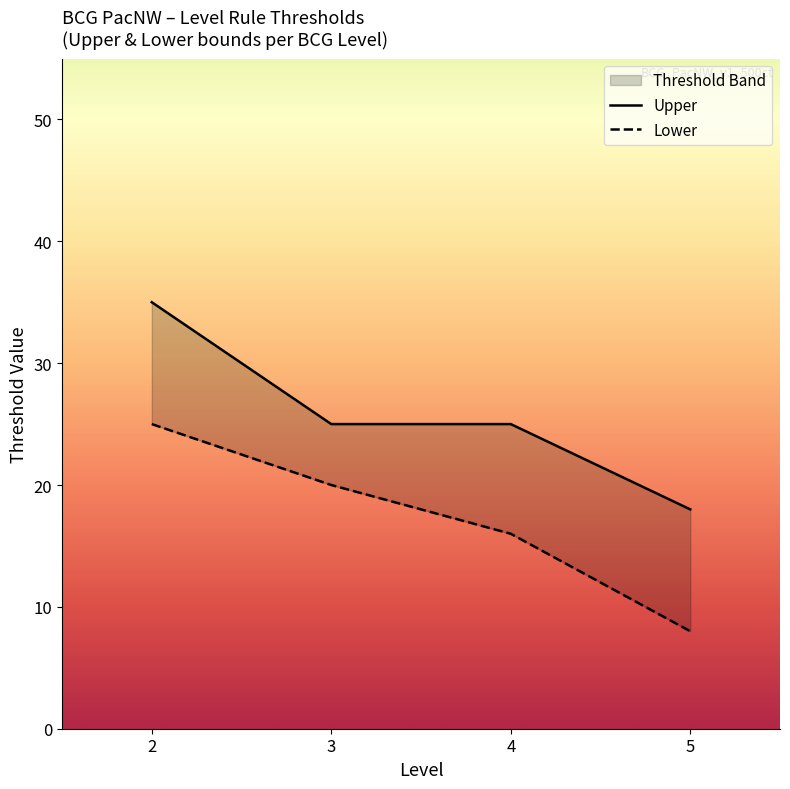

List the series in order of their peak value, highest first.

Upper, Lower